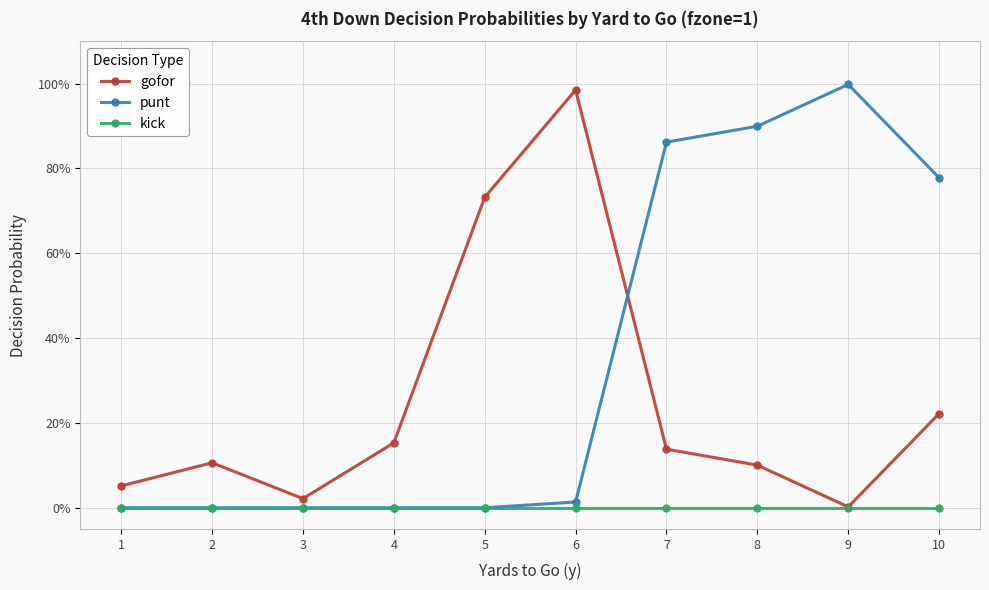

What are all the series names shown in the legend?

gofor, punt, kick